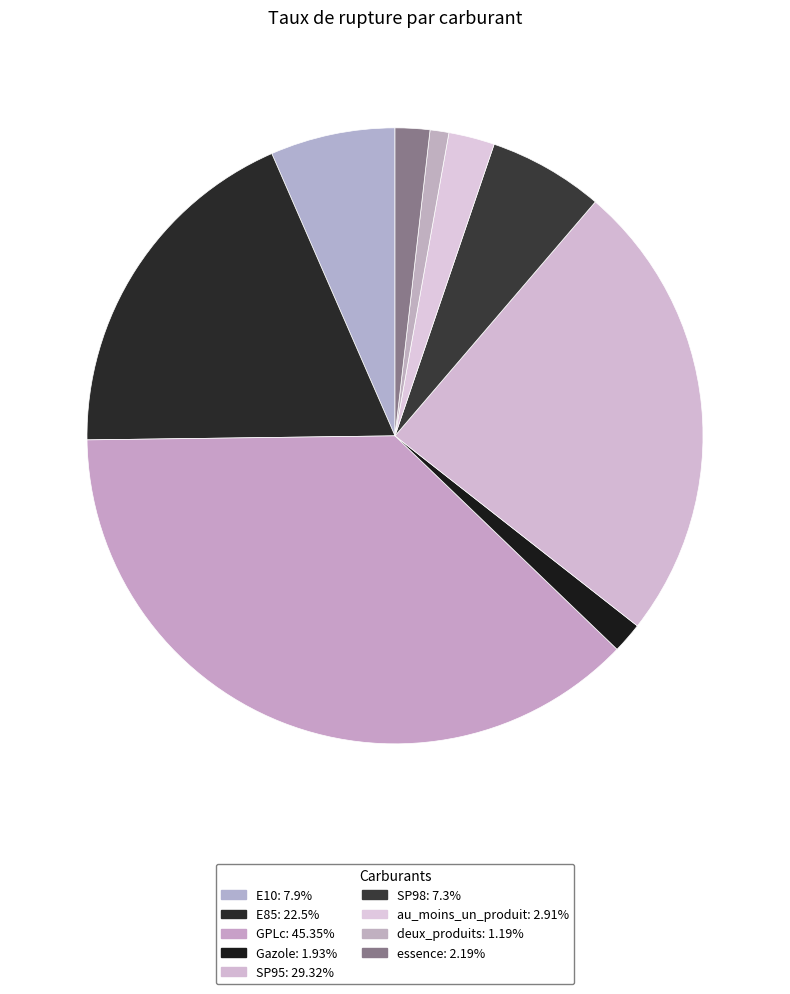

Count the number of slices in the pie.

9